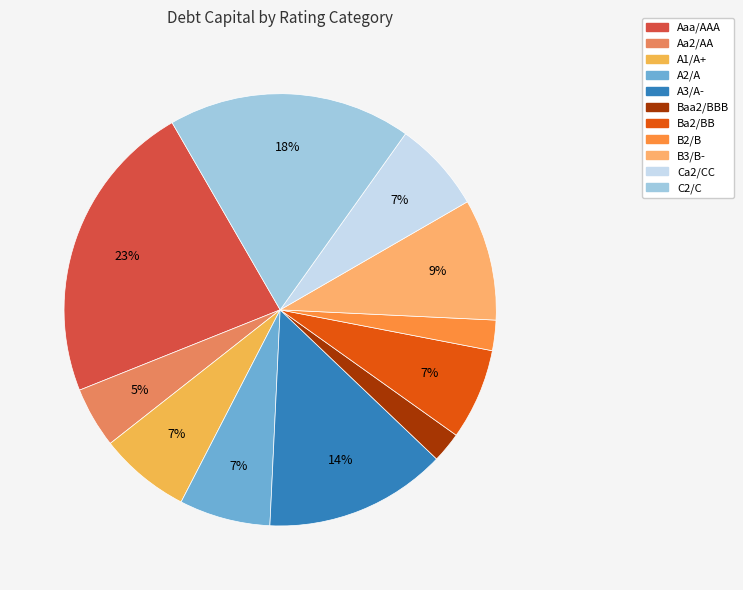

Is A2/A the majority of the pie?

No